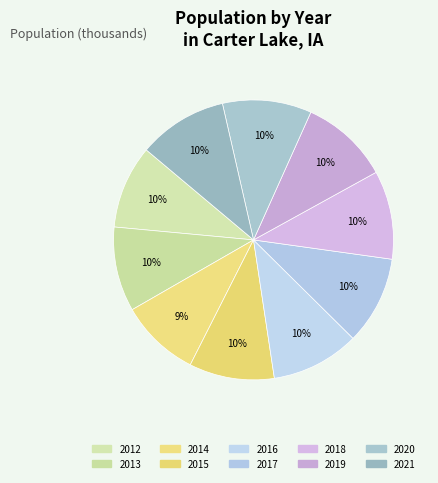

True or false: 2013 accounts for 10% of the total.

True